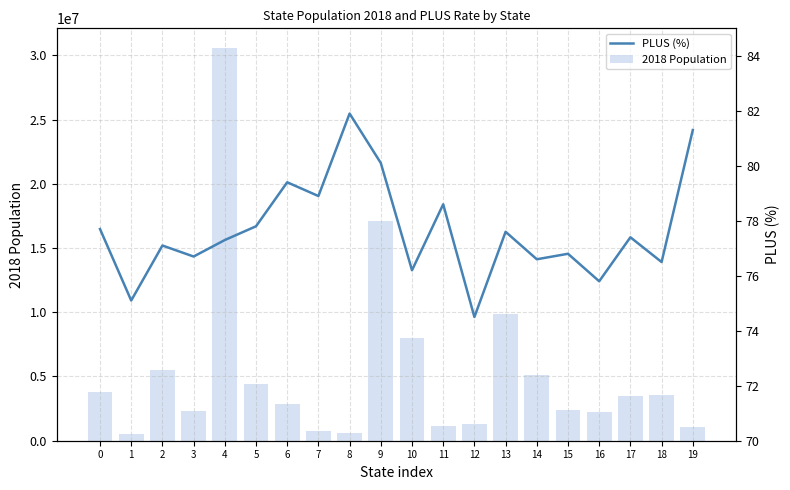

Rank the series at 11 from lowest to highest value.

PLUS (%), 2018 Population